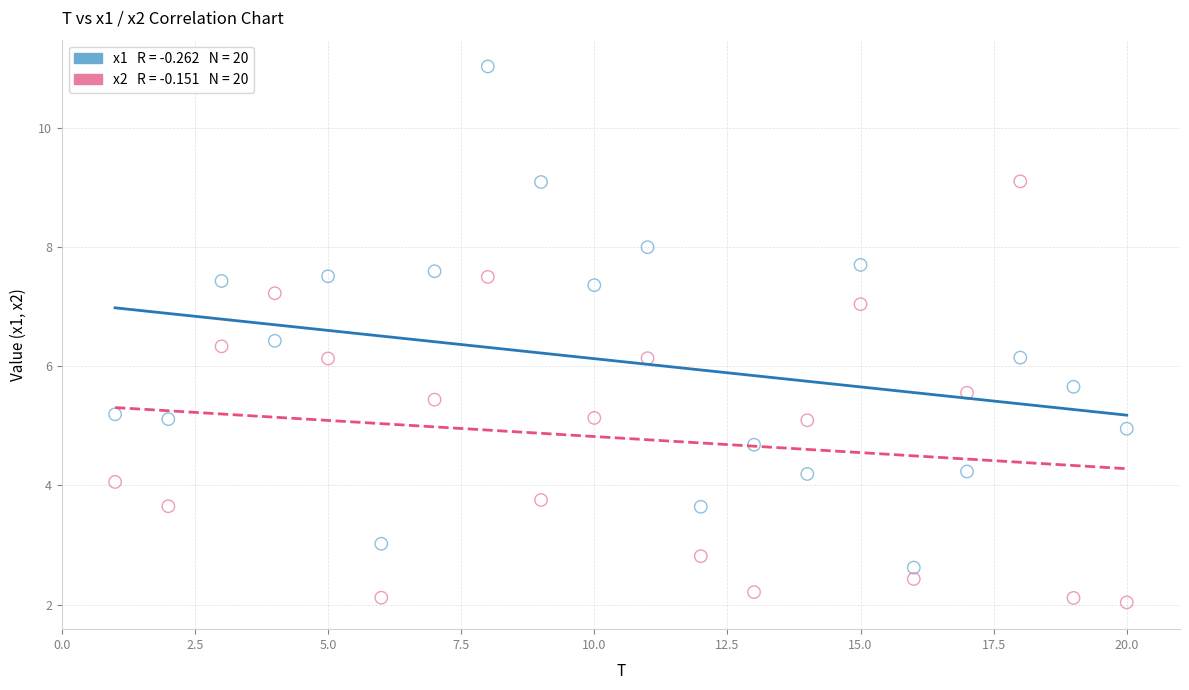

Across all data points, what is the range of Y values (max minus min)?

9.0